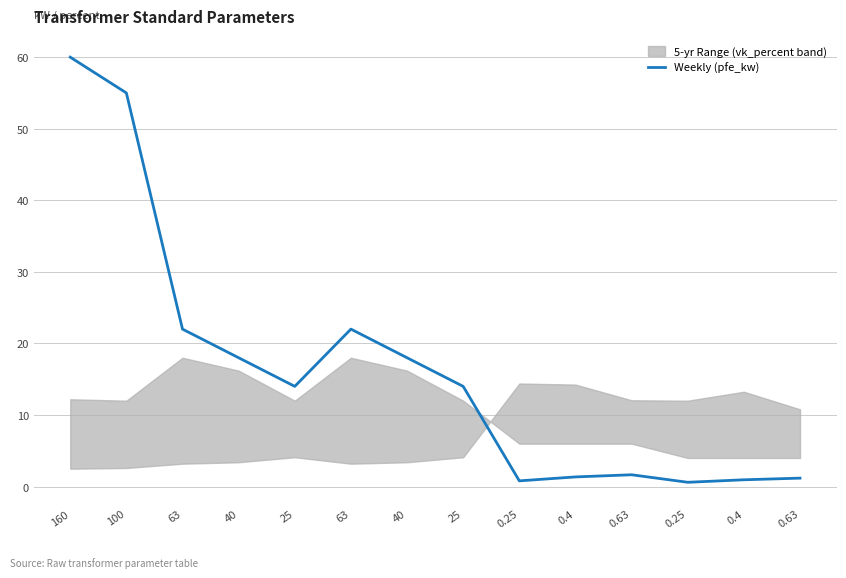

The value at 160 is 60.0. True or false?

True